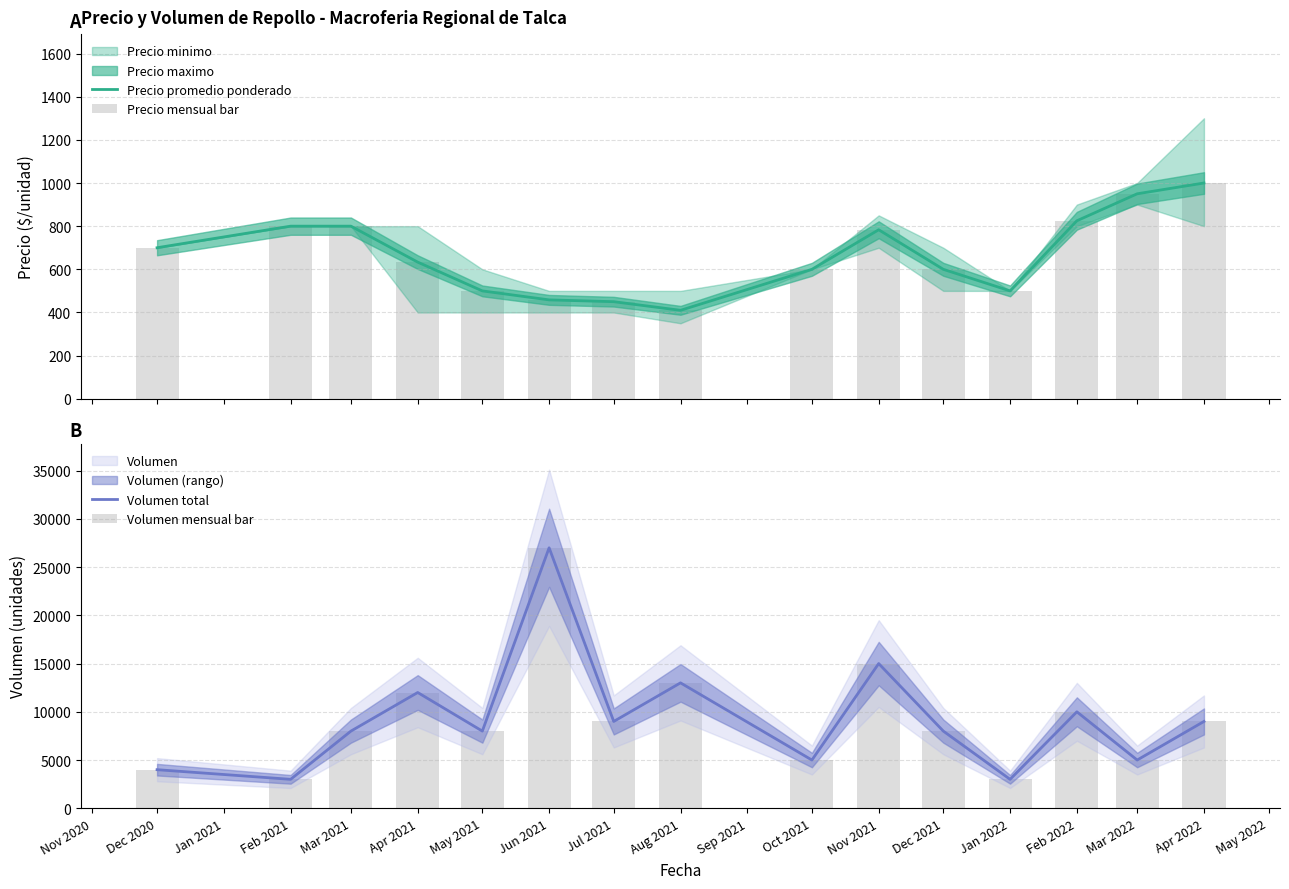

Which series has the largest range (max minus min)?

Volumen total